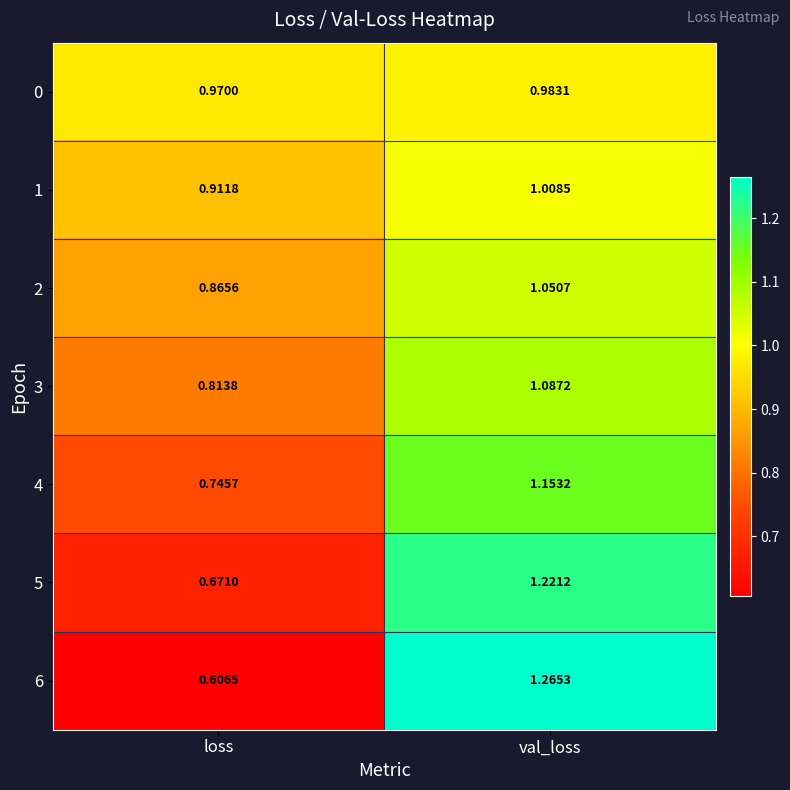

Between loss and val_loss, which series saw the biggest shift?

6